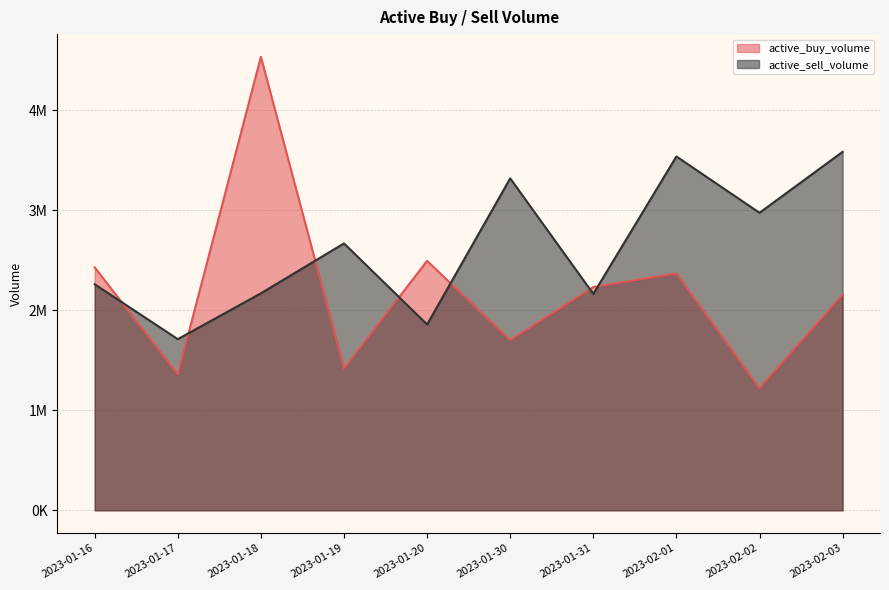

What is the difference between the maximum and minimum values in the active_buy_volume series?

3314102